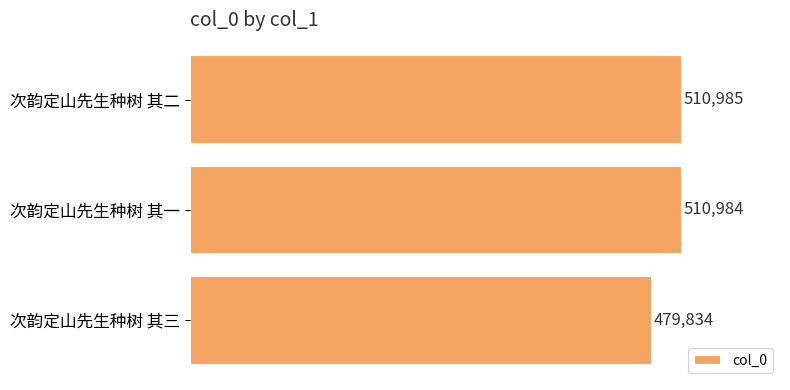

The chart shows a value of 479834 at 次韵定山先生种树 其三. True or false?

True